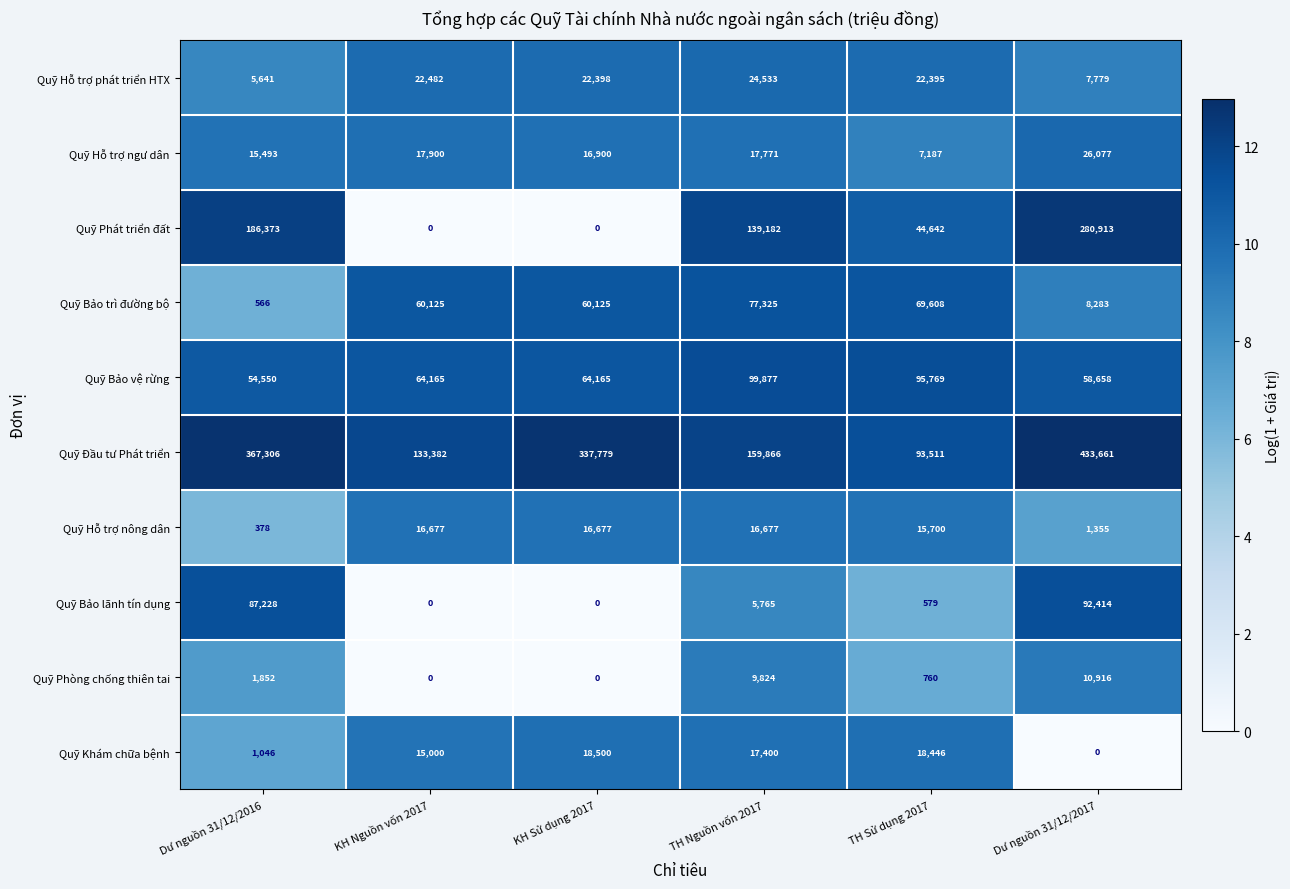

What is the total value across all series at Dư nguồn 31/12/2017?

920056